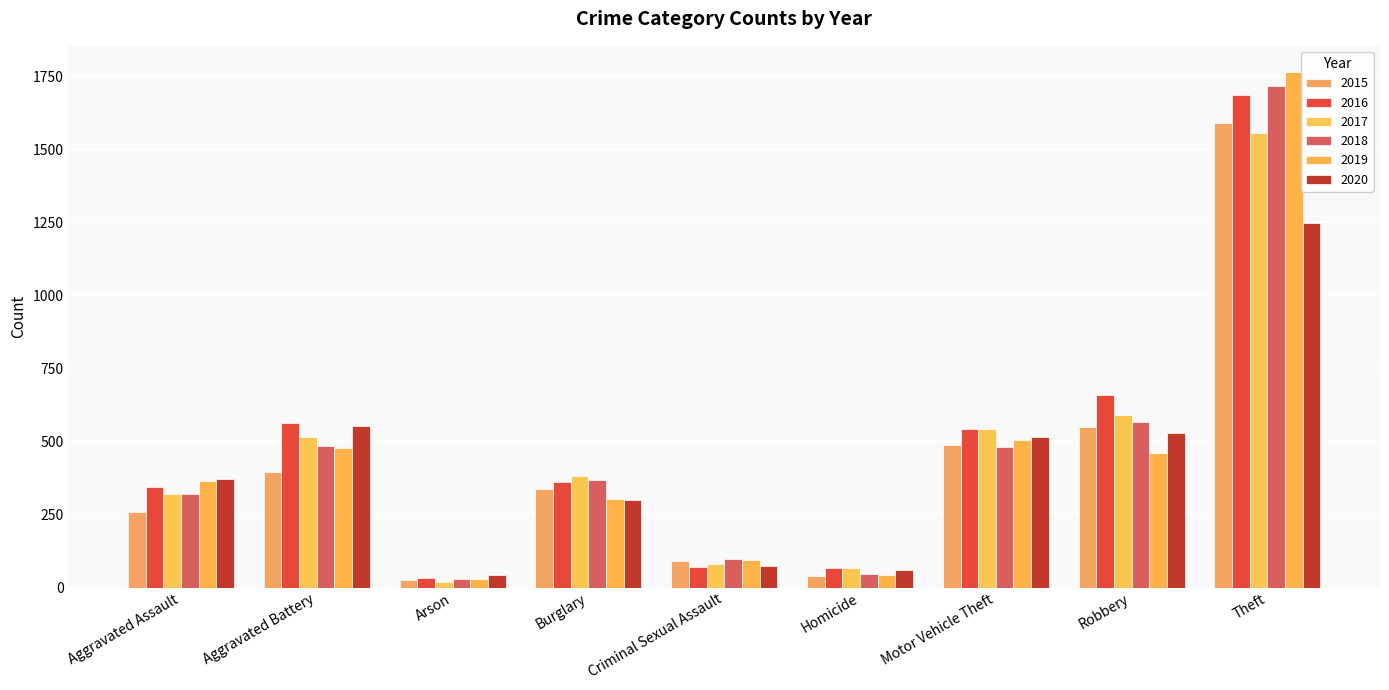

Rank the series by their maximum value, from lowest to highest.

2020, 2017, 2015, 2016, 2018, 2019